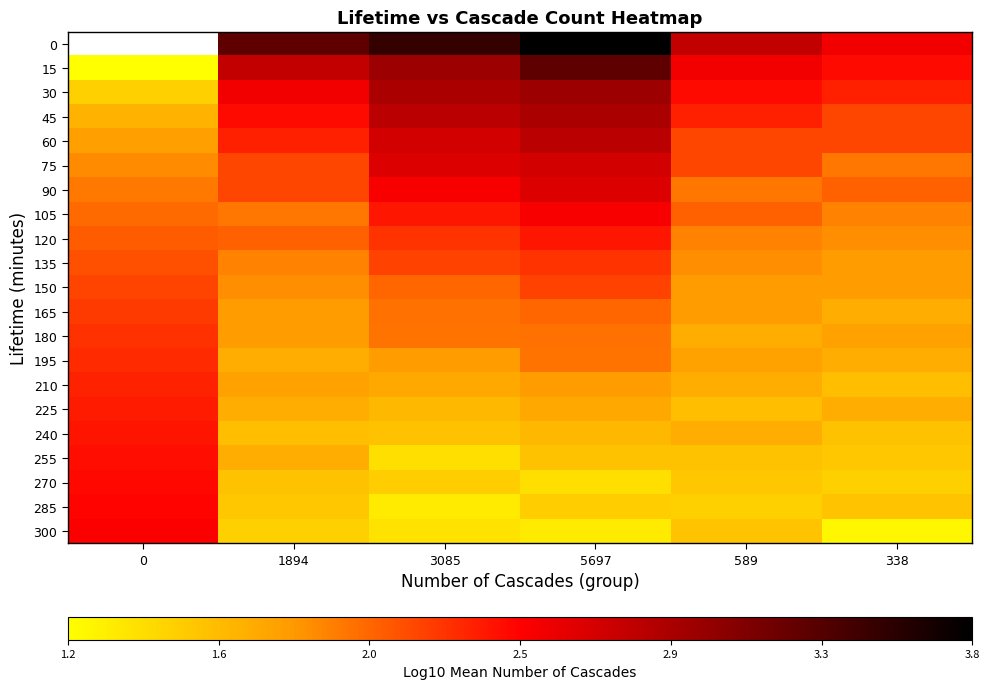

Rank the series by their maximum value, from highest to lowest.

0, 15, 30, 45, 60, 75, 90, 105, 300, 285, 270, 255, 240, 120, 225, 210, 195, 180, 135, 165, 150